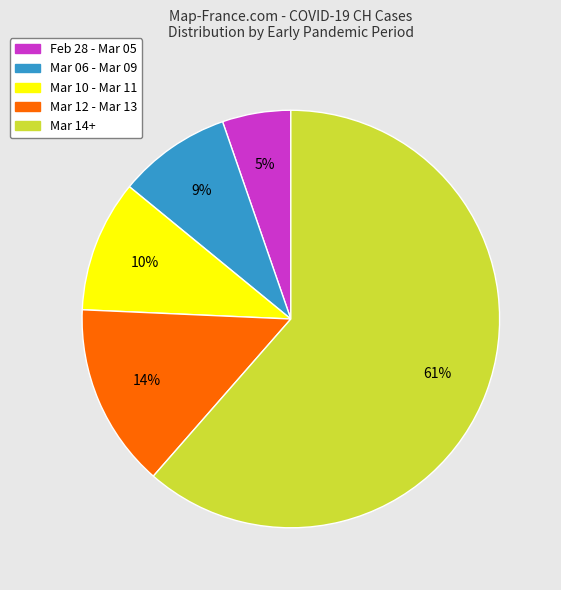

To the nearest percent, what is the average slice percentage?

20%